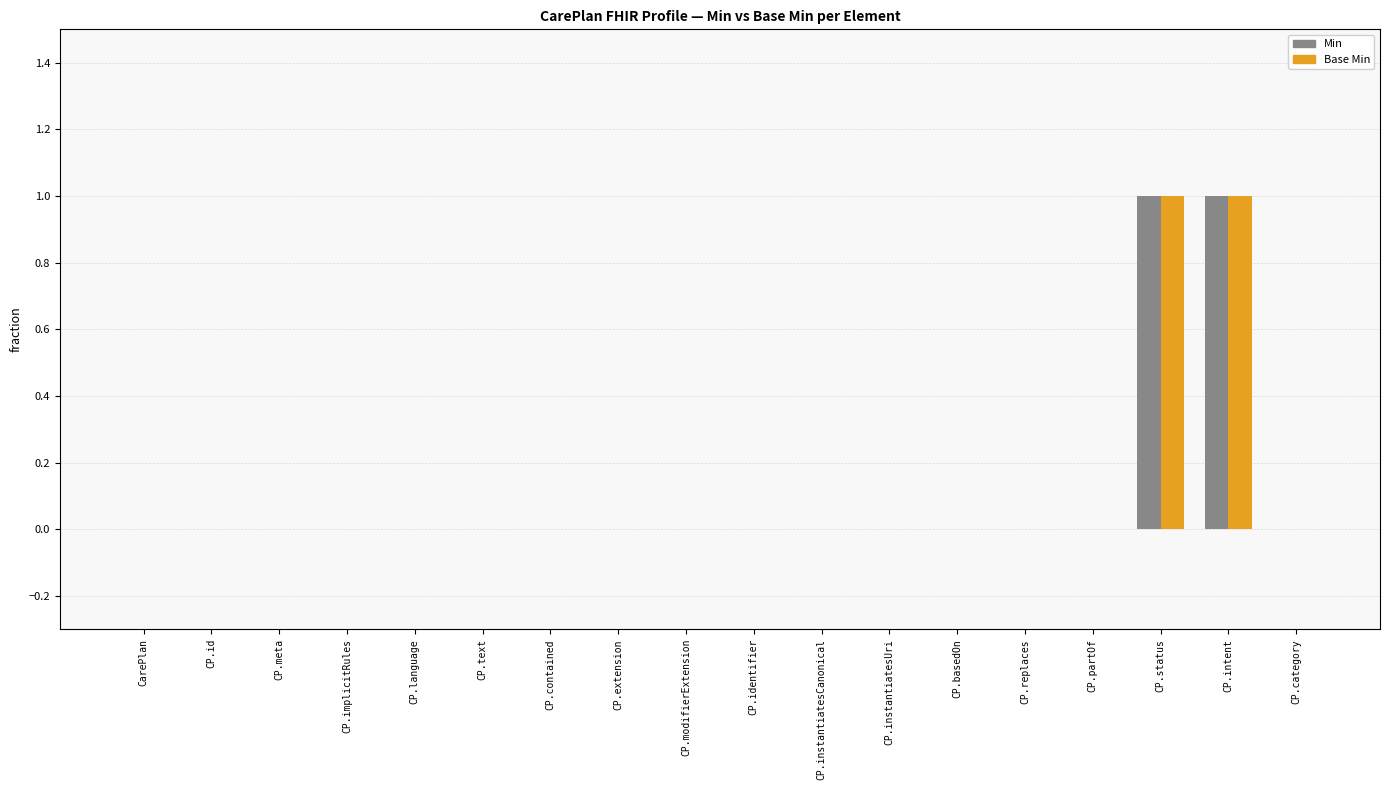

What is the maximum value shown in the chart?

1